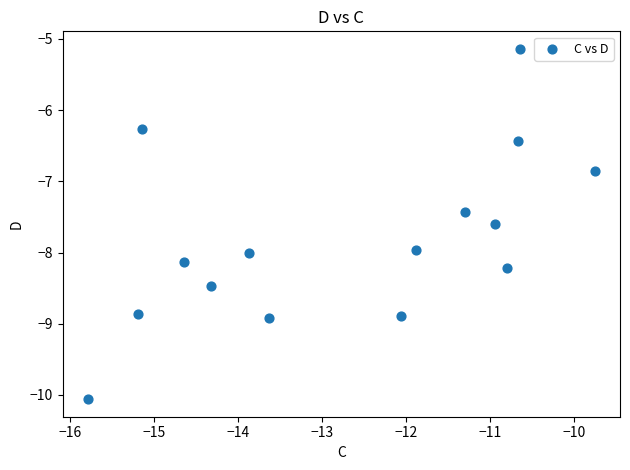

What Y value in the scatter plot is closest to -7?

-6.8